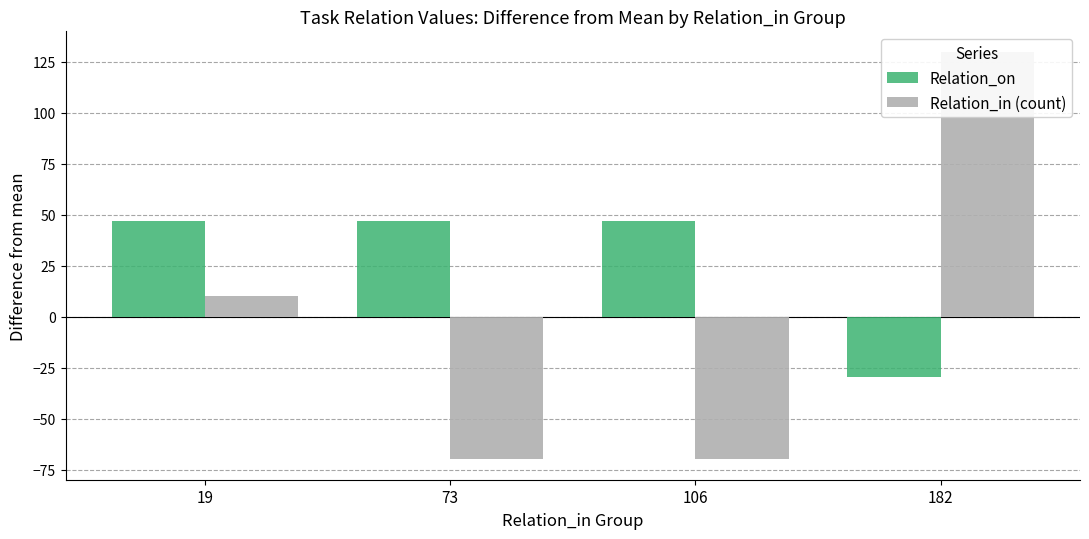

How many positive values does the Relation_on series have?

3